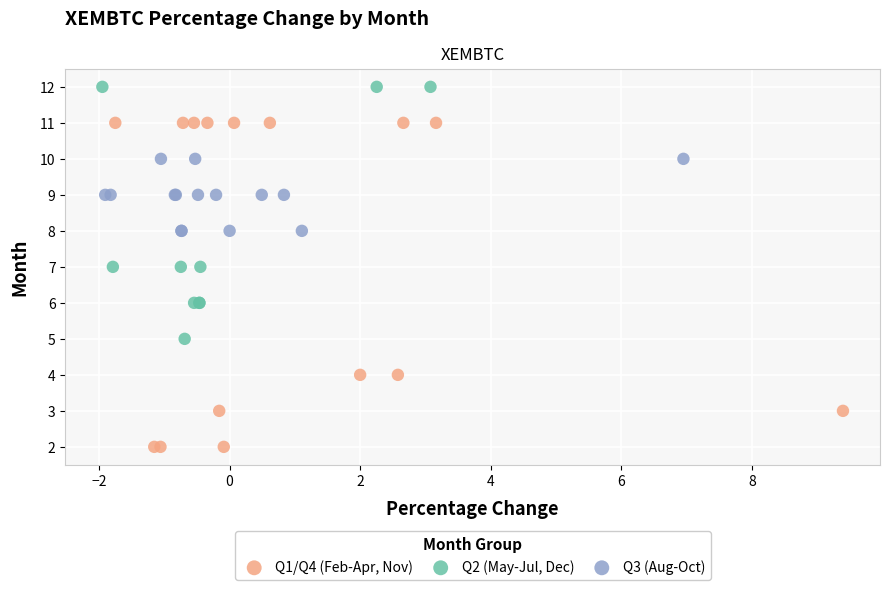

Which series contains the lowest Y value?

Q1/Q4 (Feb-Apr, Nov)